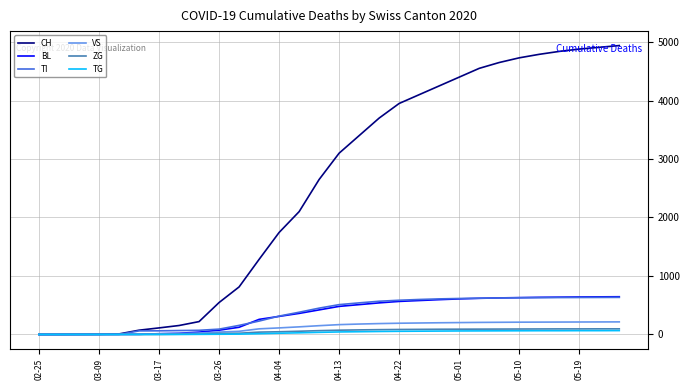

What is the maximum value for BL?

645